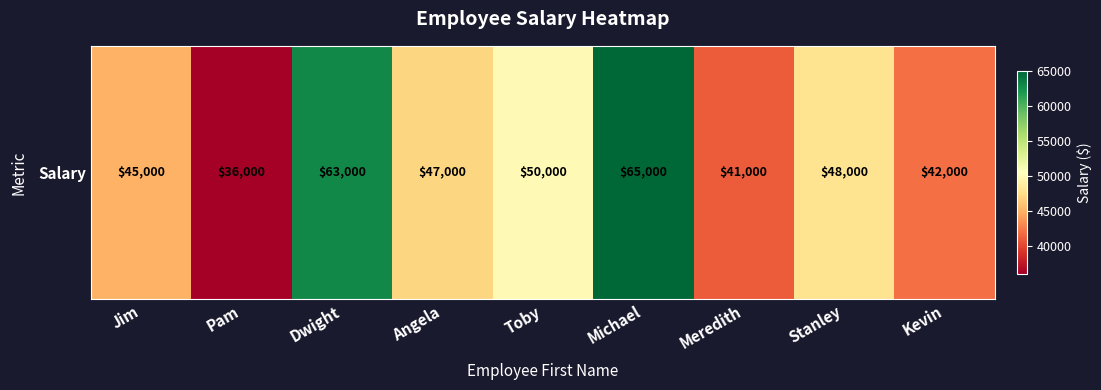

Rank the categories by value from lowest to highest.

Pam, Meredith, Kevin, Jim, Angela, Stanley, Toby, Dwight, Michael